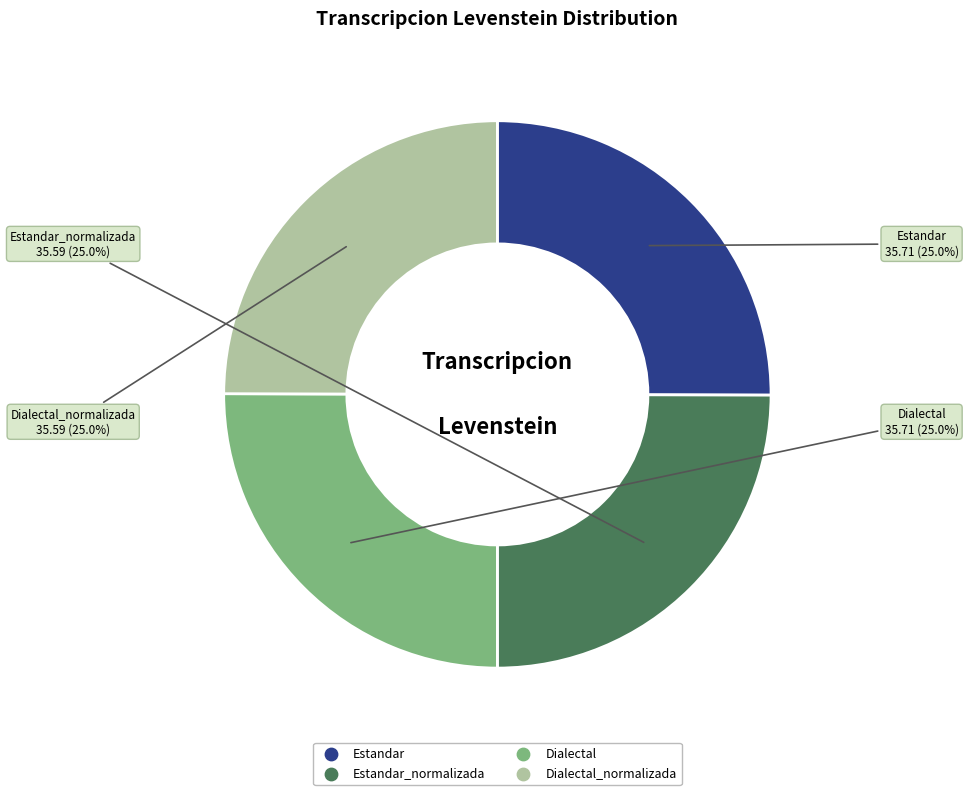

How many segments does this pie chart have?

4